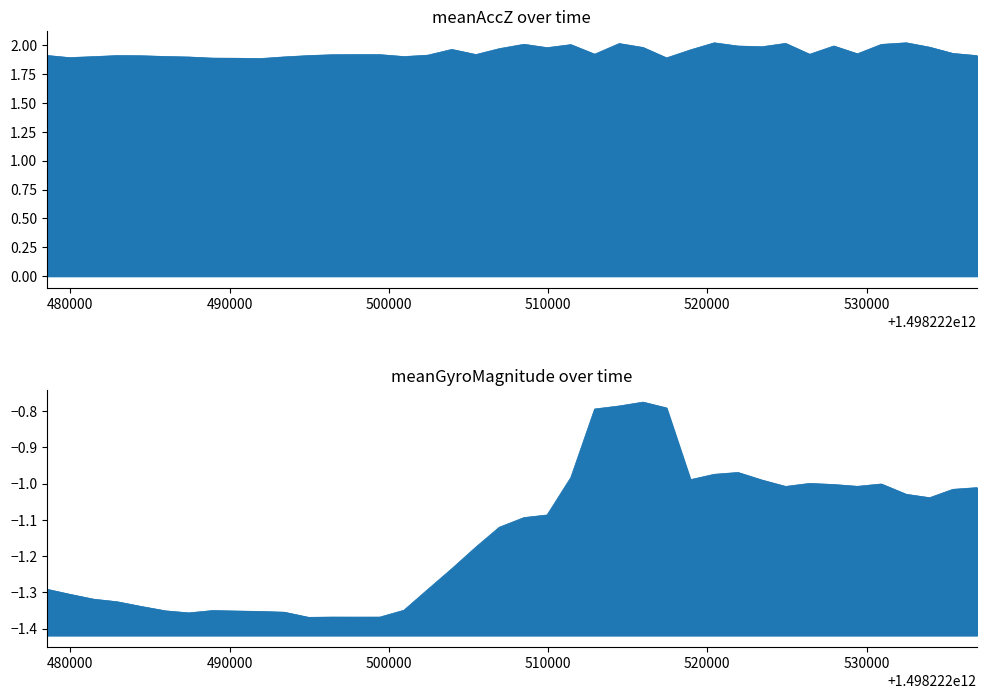

Is the value of meanGyroMagnitude at 500000 greater than the value of meanAccZ at 36?

No